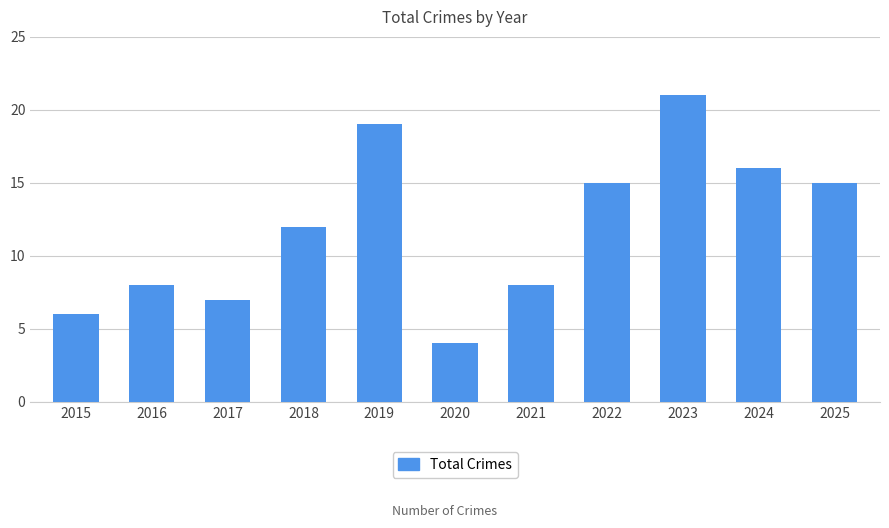

At which label is the value closest to 12?

2018